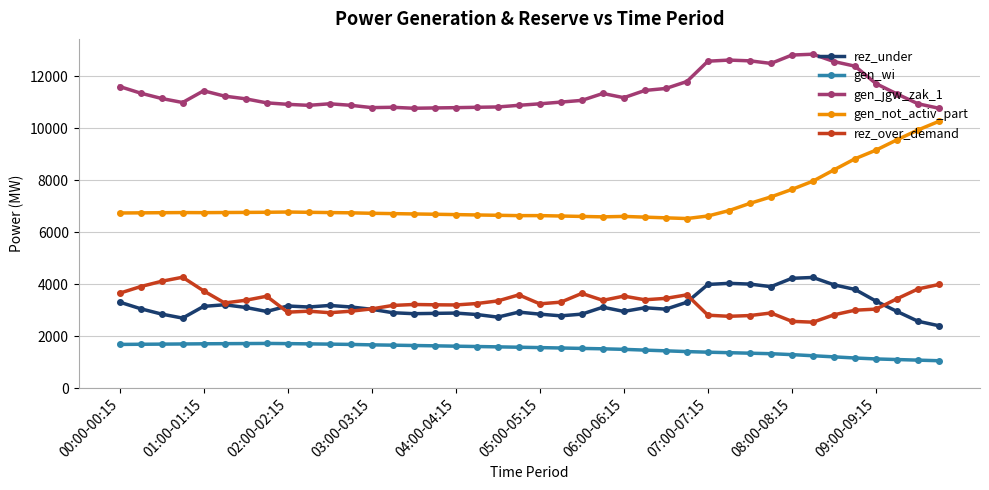

True or false: rez_over_demand has more than 0 interior local peaks.

True